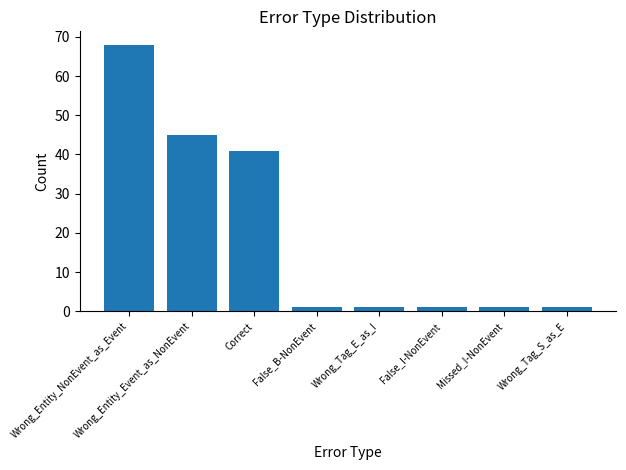

The value at Missed_I-NonEvent is 1. True or false?

True